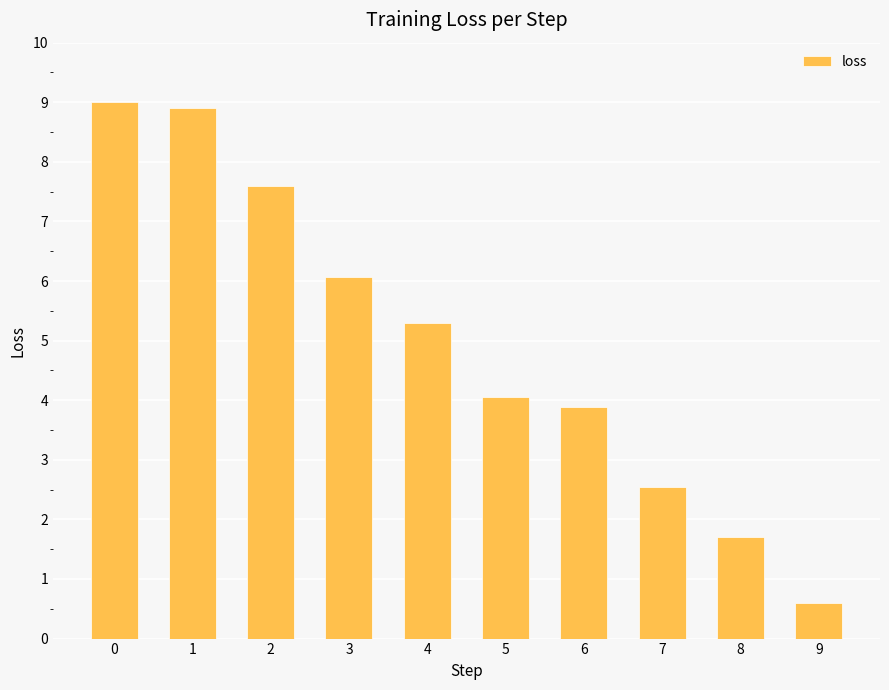

What is the approximate value at 1?

8.9